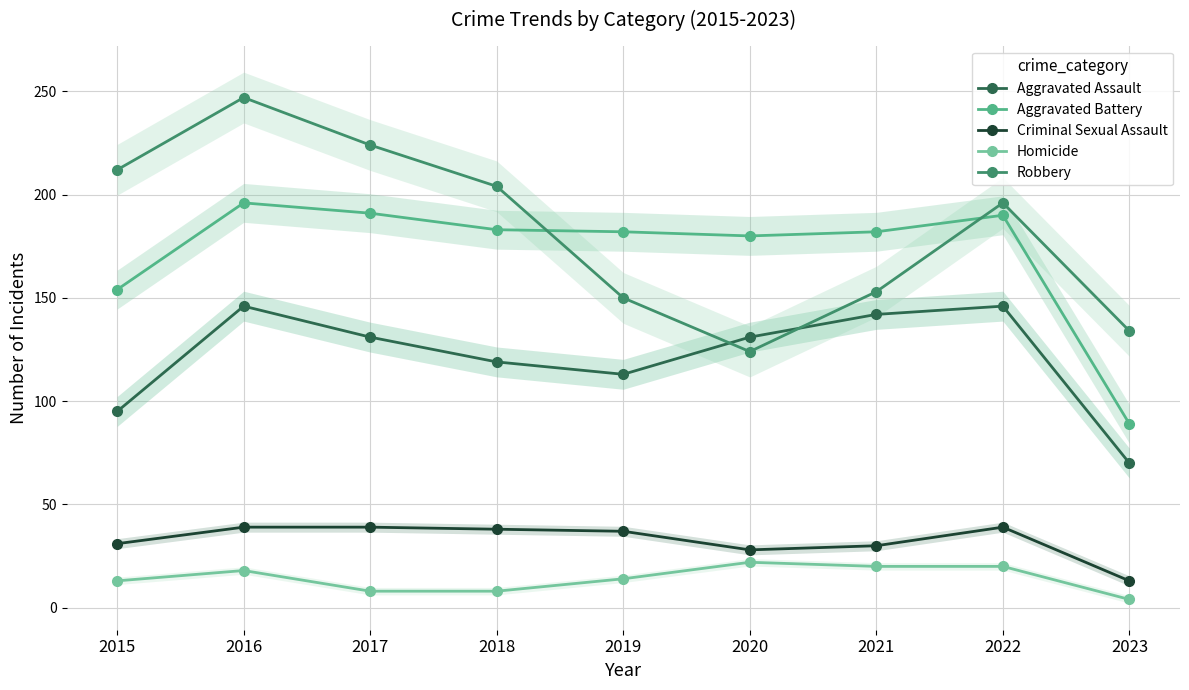

True or false: Aggravated Battery and Homicide intersect in this chart.

False